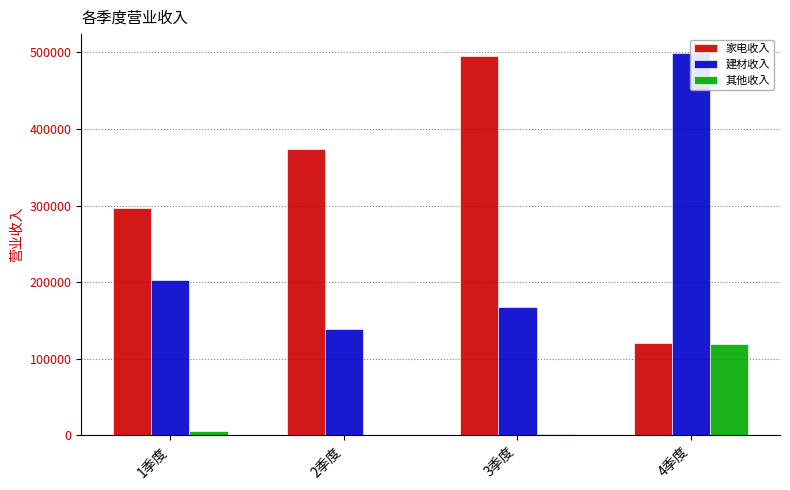

What is the value of the 家电收入 bar at the 3rd from the left?

496008